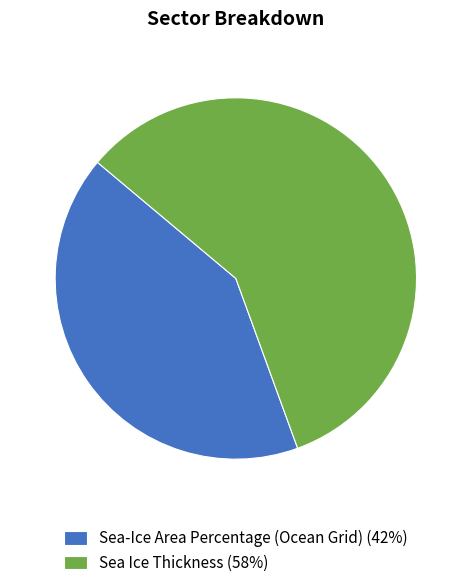

The Sea-Ice Area Percentage (Ocean Grid) (42%) slice represents 42% of the pie. True or false?

True